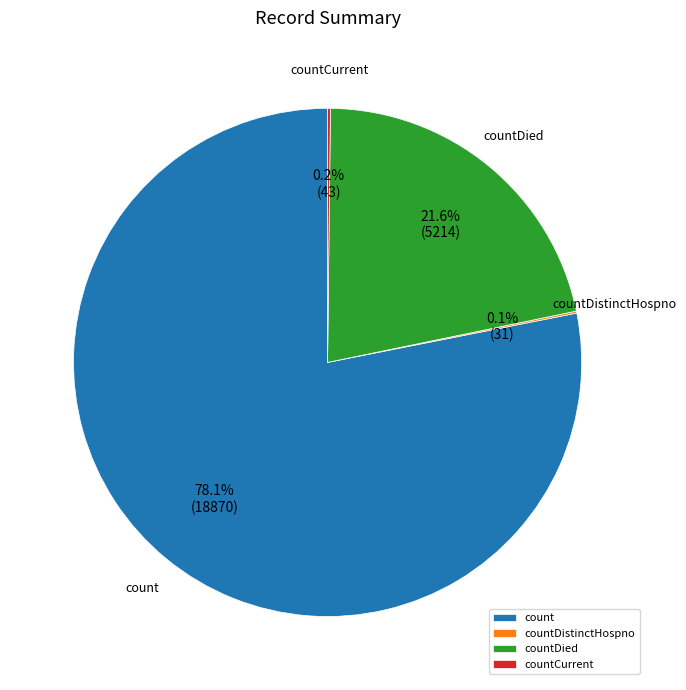

Which slice is the largest?

count